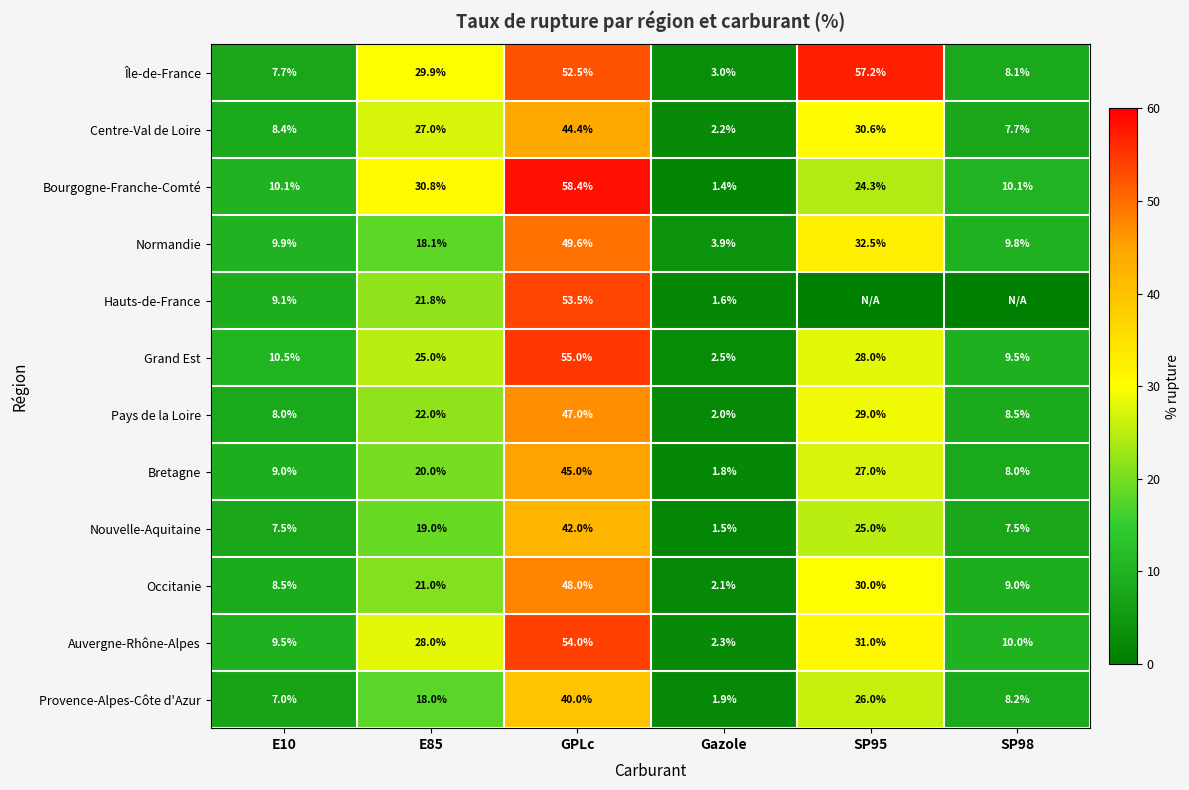

At which label does Bourgogne-Franche-Comté first exceed 24?

E85